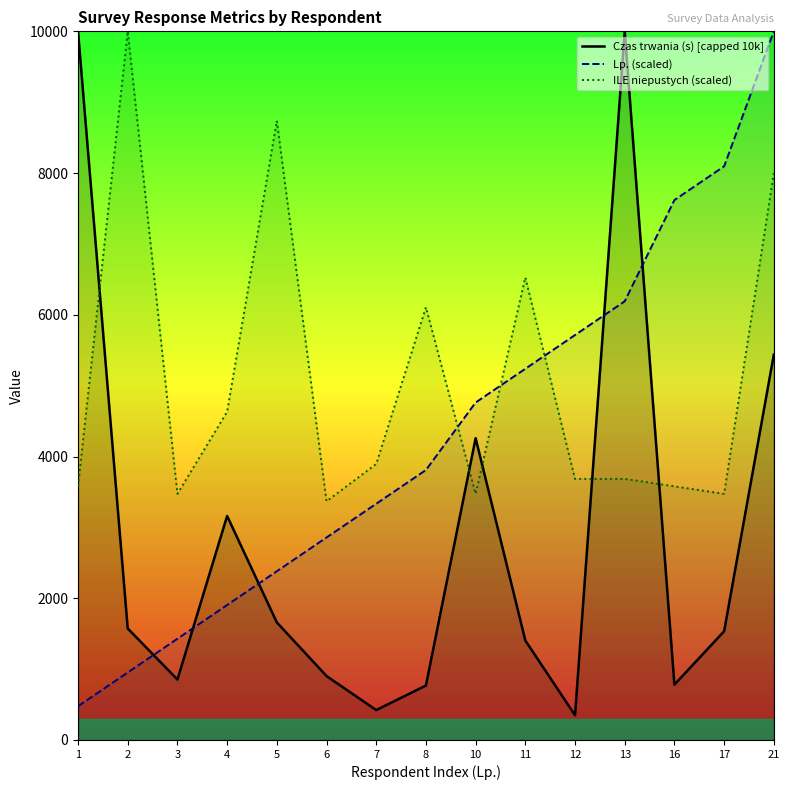

List the labels in order of Lp. (scaled) value, smallest first.

1, 2, 3, 4, 5, 6, 7, 8, 10, 11, 12, 13, 16, 17, 21